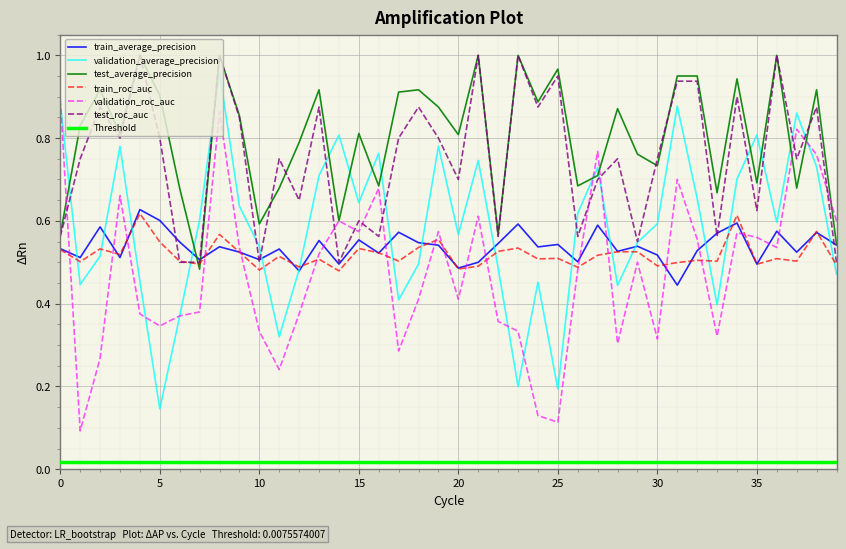

Read the test_roc_auc value at 2.

0.9